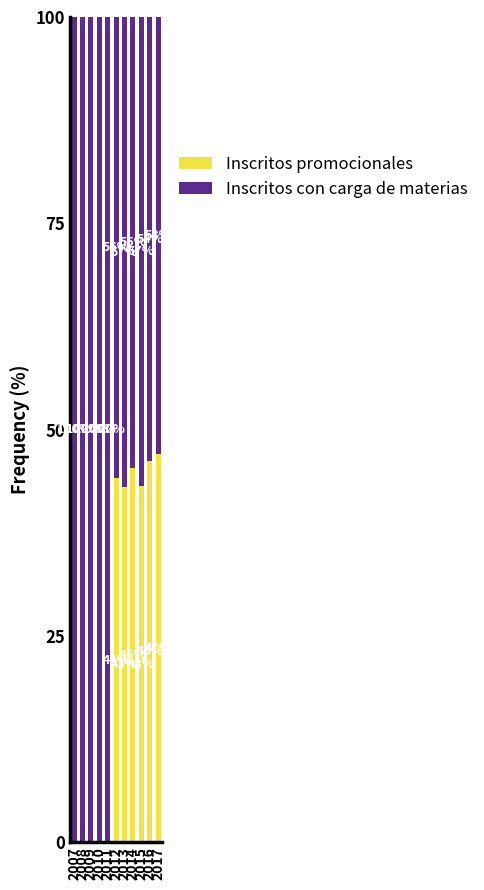

What is the maximum value for Inscritos con carga de materias?

47.0